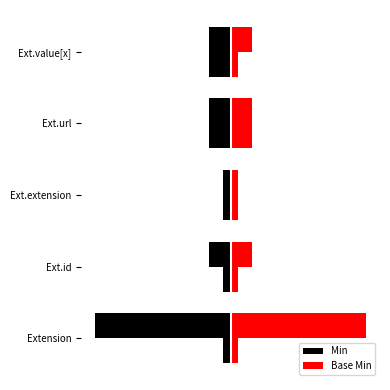

List the series in order of their peak value, lowest first.

Min, Base Min